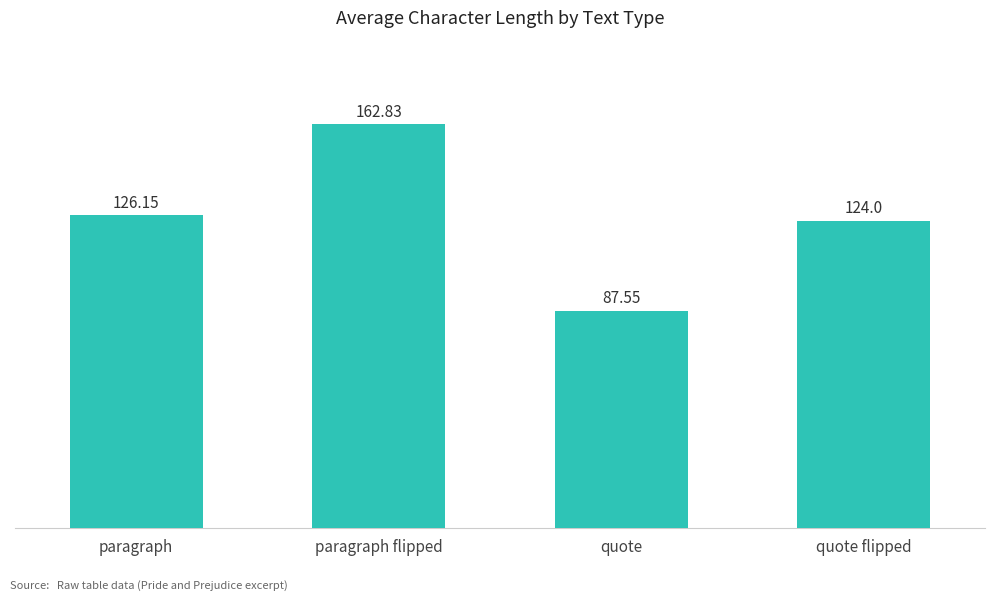

Read the value at paragraph.

126.2